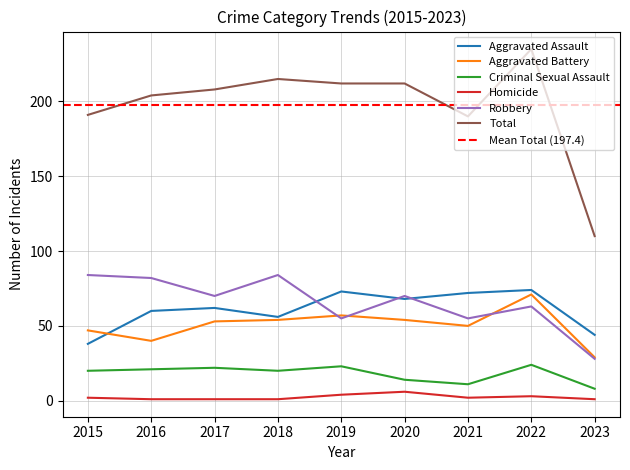

What is the difference between the second highest and second lowest values in the Robbery series?

29